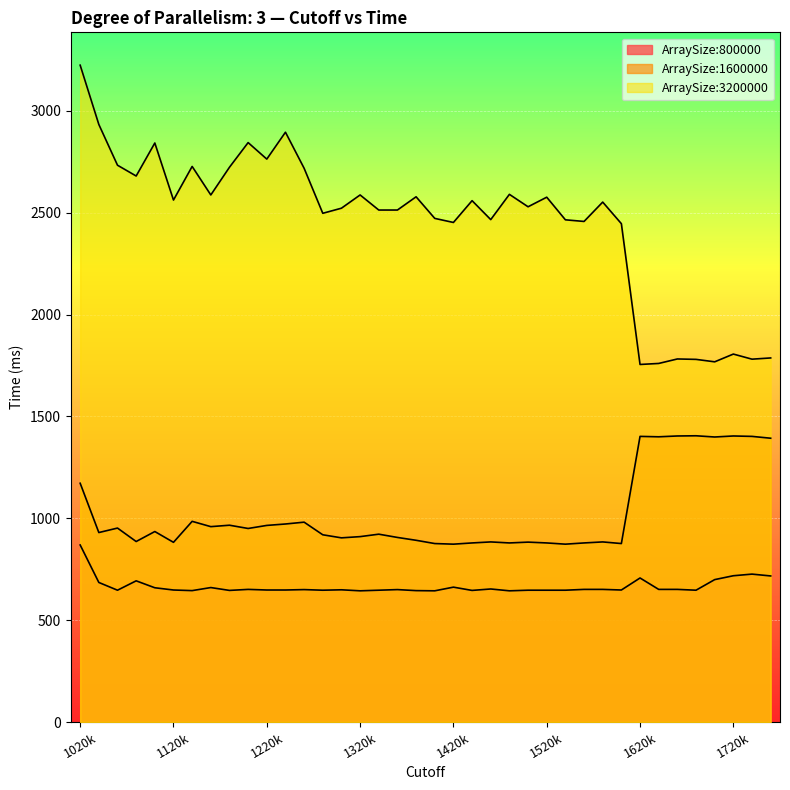

What is the average value of the ArraySize:800000 series?

665